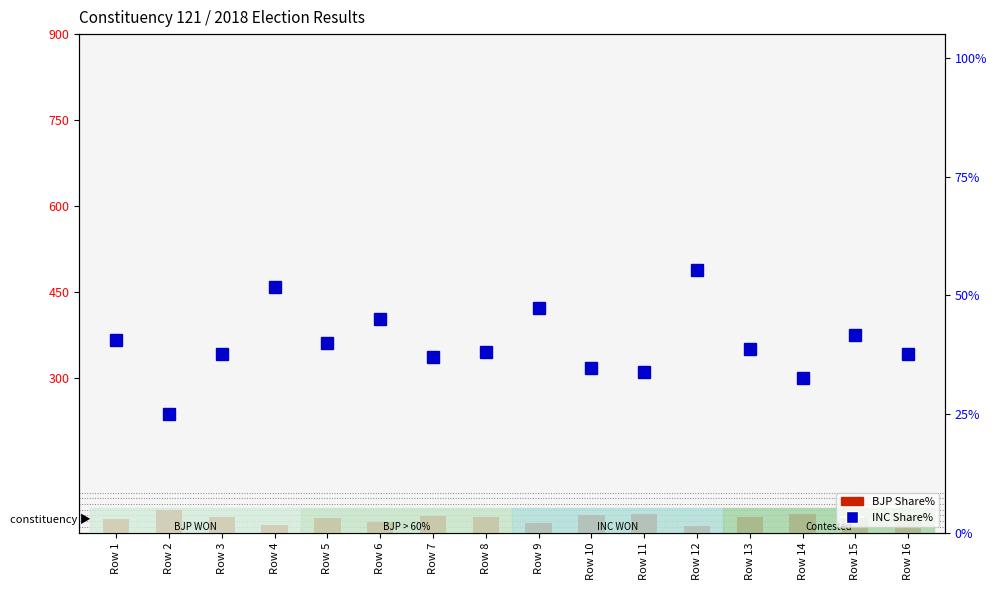

Reading left to right, what are all the values shown in this chart?

BJP Share%: 23.5	39.6	26.7	14.2	25.4	18.8	29.7	27.3	16.1	31.1	32.1	11.5	27.9	32.8	24.8	27.3
INC Share%: 40.6	25.1	37.6	51.7	40.0	45.0	37.0	38.1	47.4	34.6	33.8	55.2	38.6	32.6	41.6	37.5